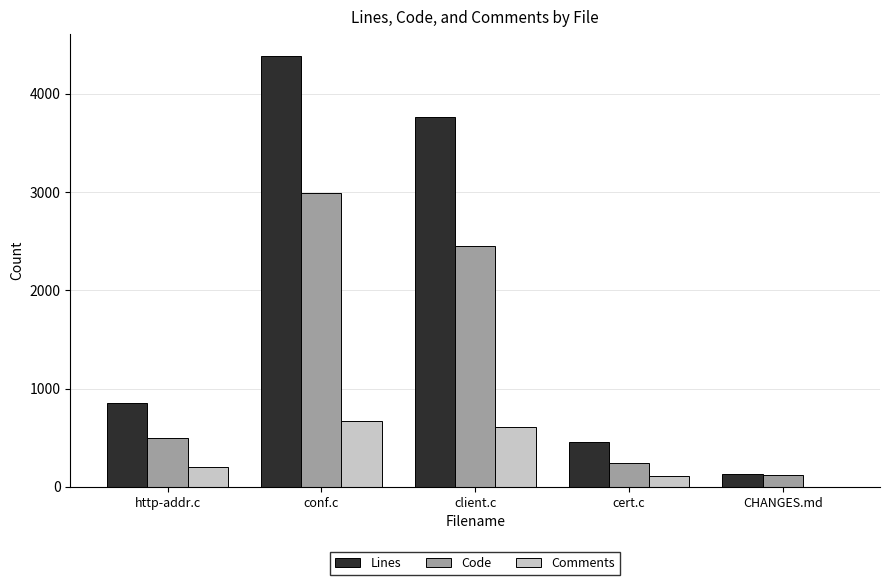

Which category has the highest value across all series?

conf.c